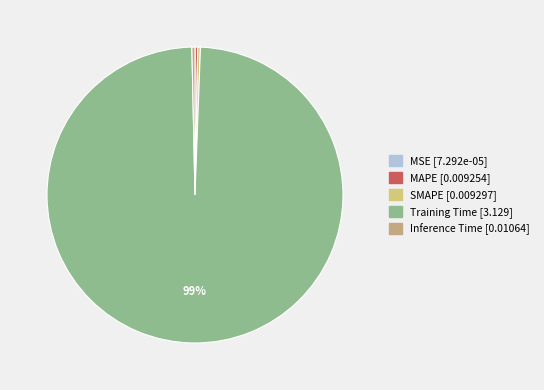

Count the number of slices in the pie.

5